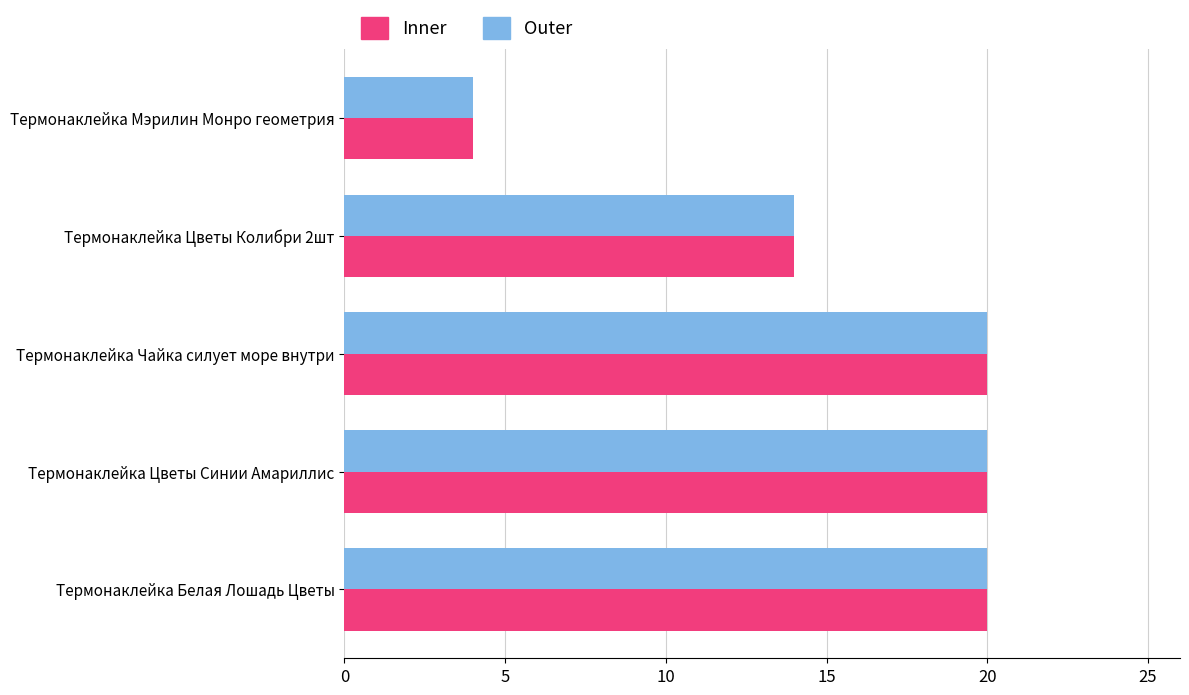

What is the total value across all series at Термонаклейка Белая Лошадь Цветы?

40